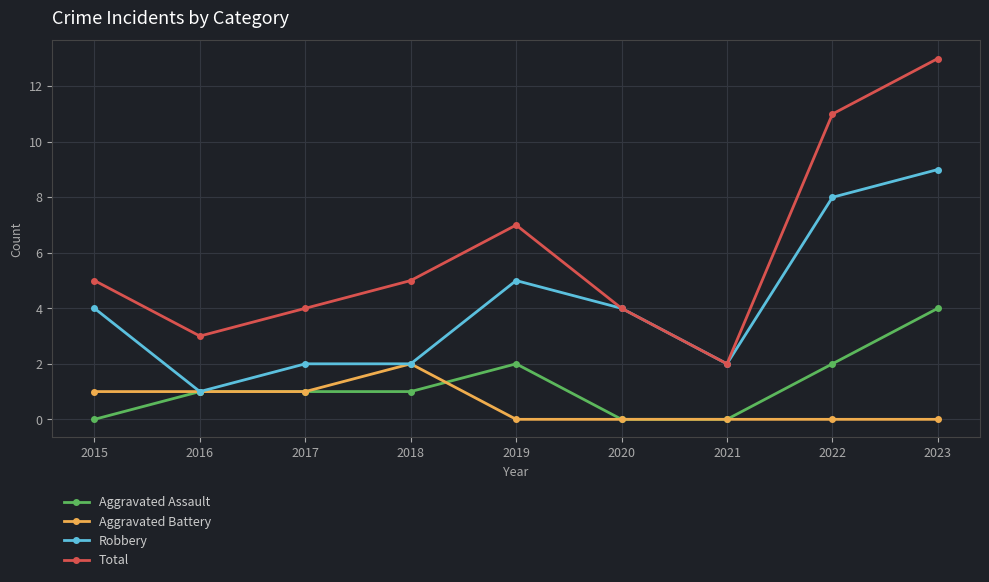

True or false: Aggravated Assault and Total cross at least once.

False